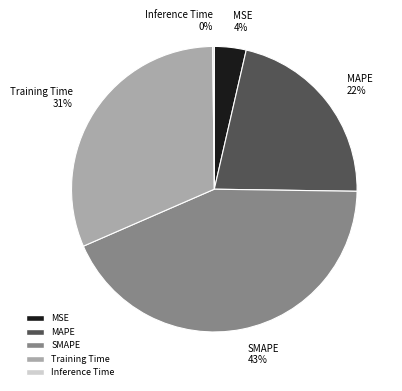

Does Training Time account for over 50% of the chart?

No